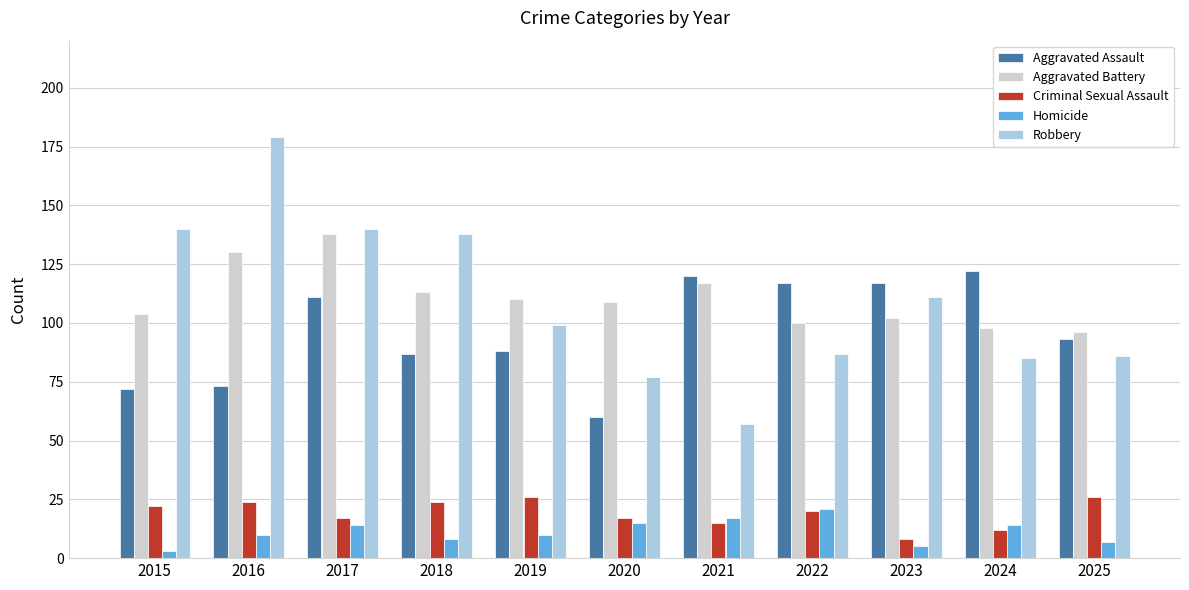

What is the average value of the Criminal Sexual Assault series?

19